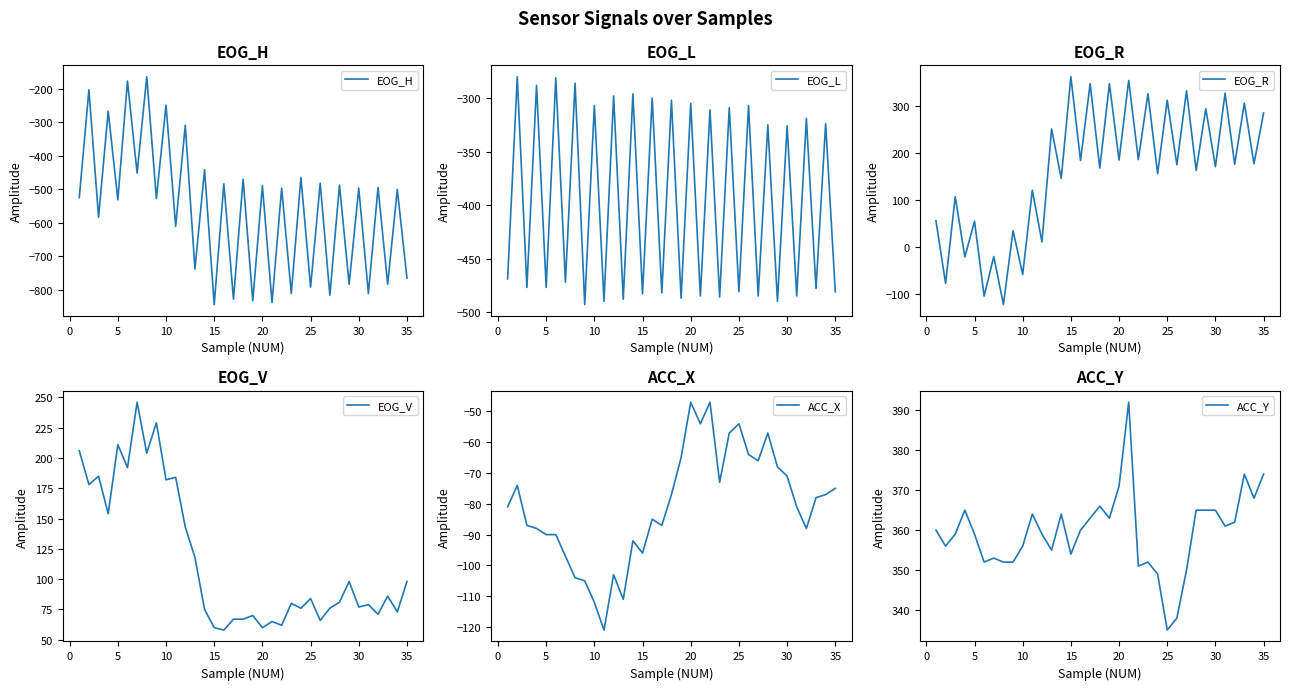

What are all the series names shown in the legend?

EOG_H, EOG_L, EOG_R, EOG_V, ACC_X, ACC_Y